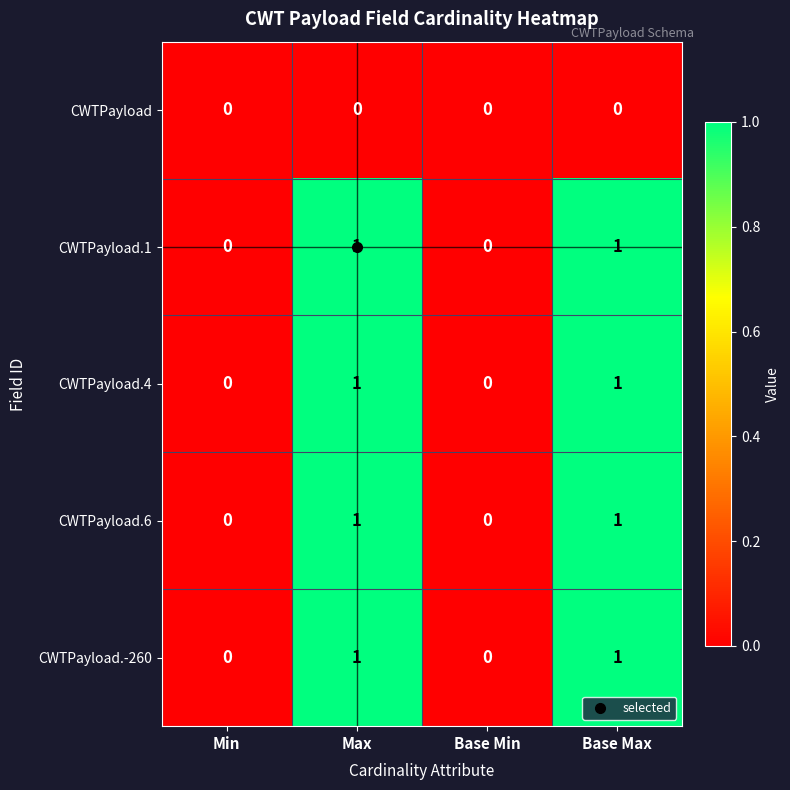

How many CWTPayload.4 values are between 0 and 1?

4